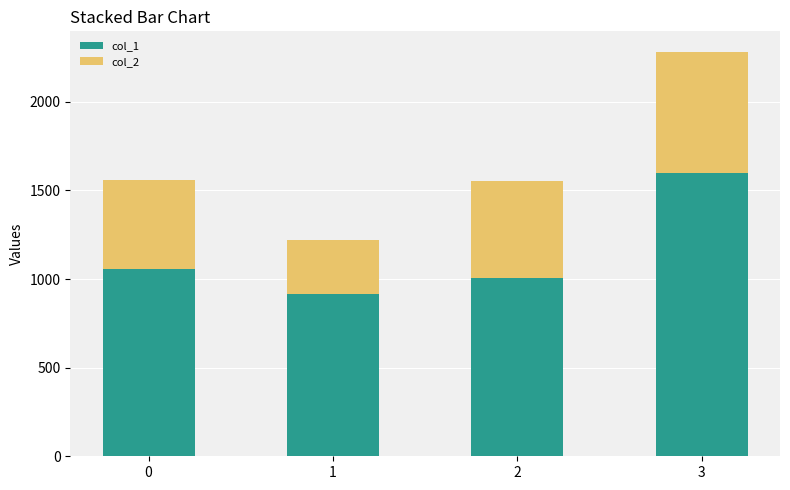

How many data points does each series have?

4